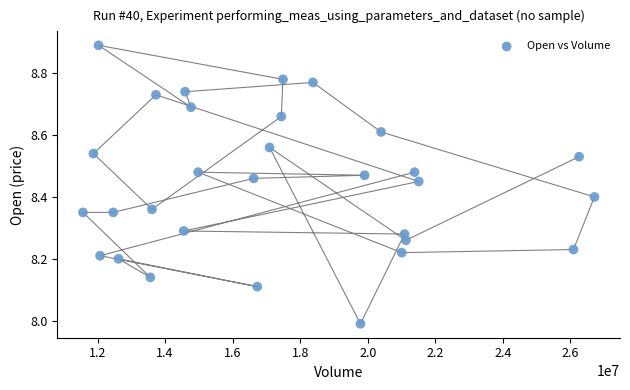

What is the range of Y values (max minus min)?

0.9